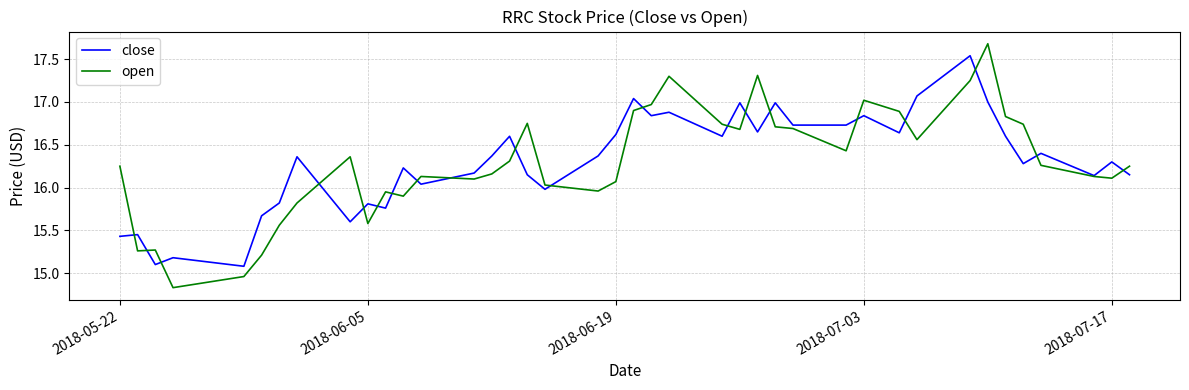

List the series in order of their peak value, highest first.

open, close